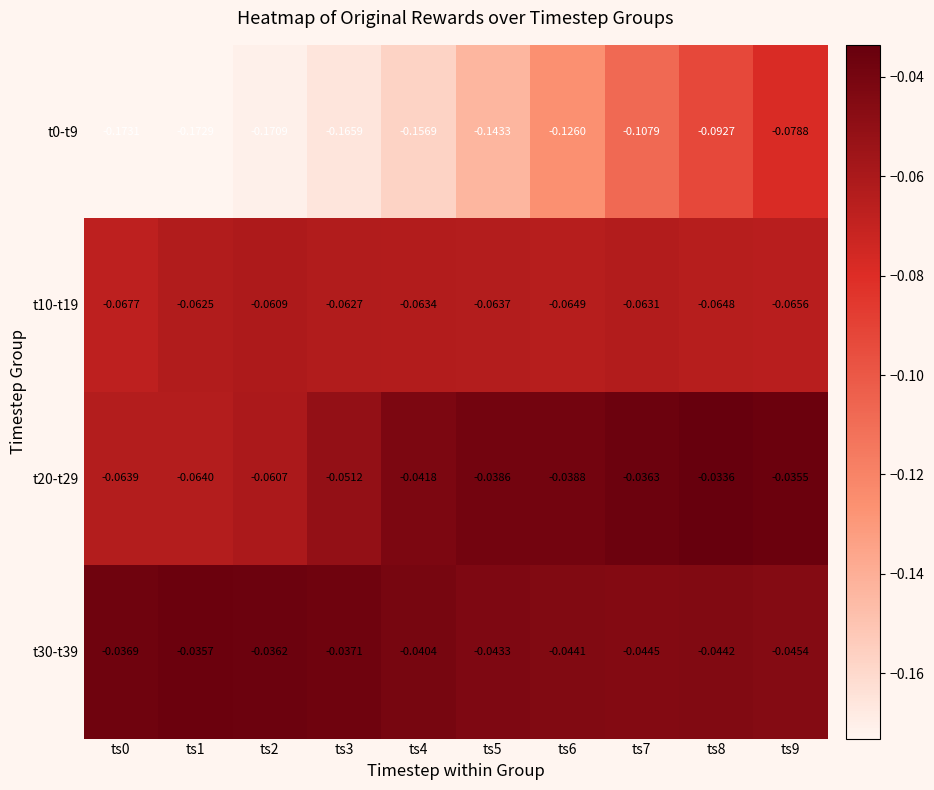

How many series are shown in this chart?

4